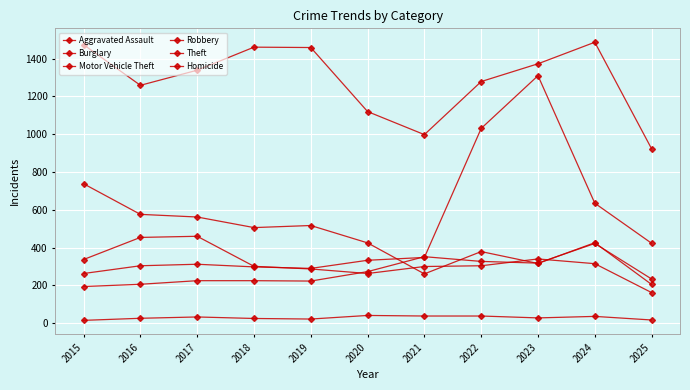

How many data points in Burglary are less than 426?

5